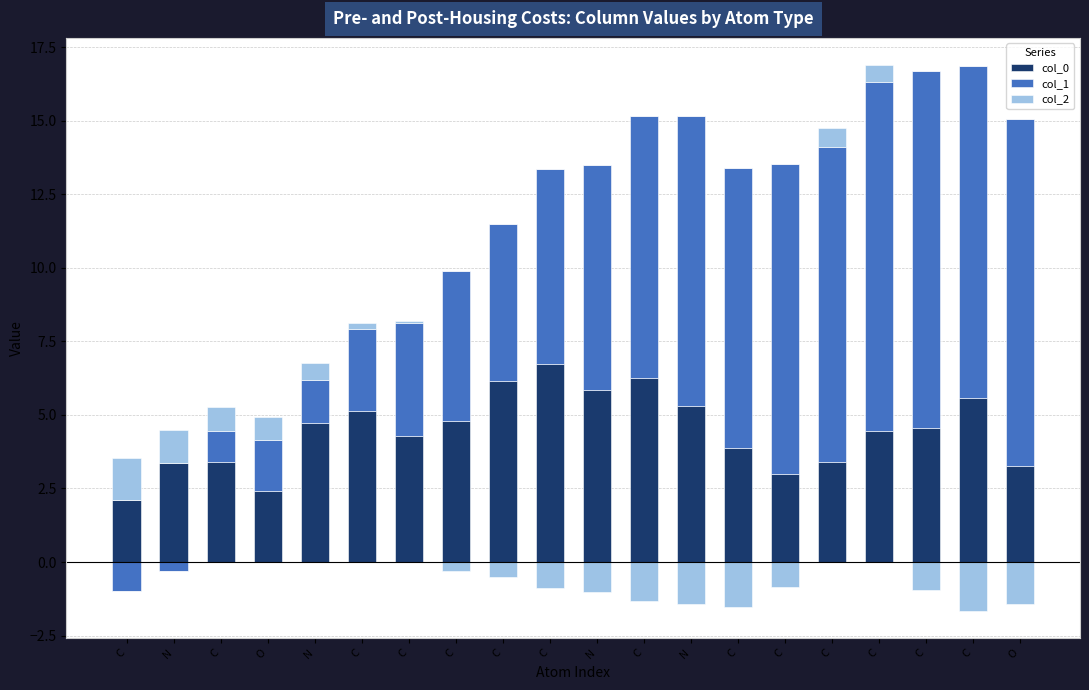

True or false: col_0 has a value of 10.6 at C.

False